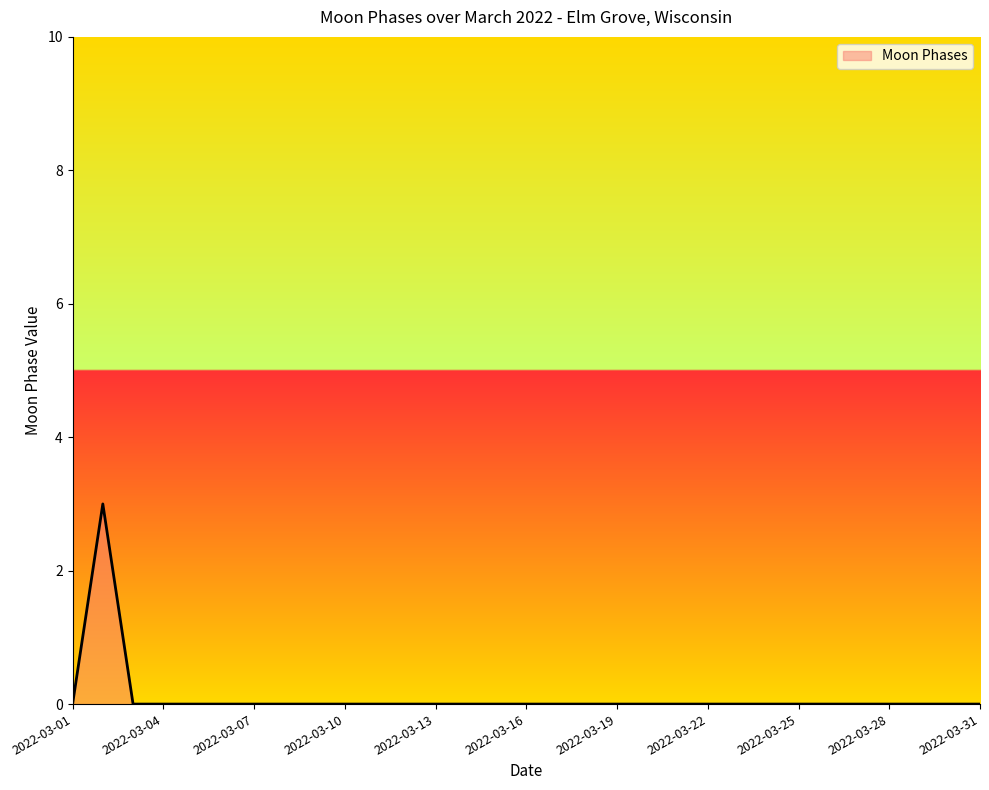

What is the greatest value displayed?

3